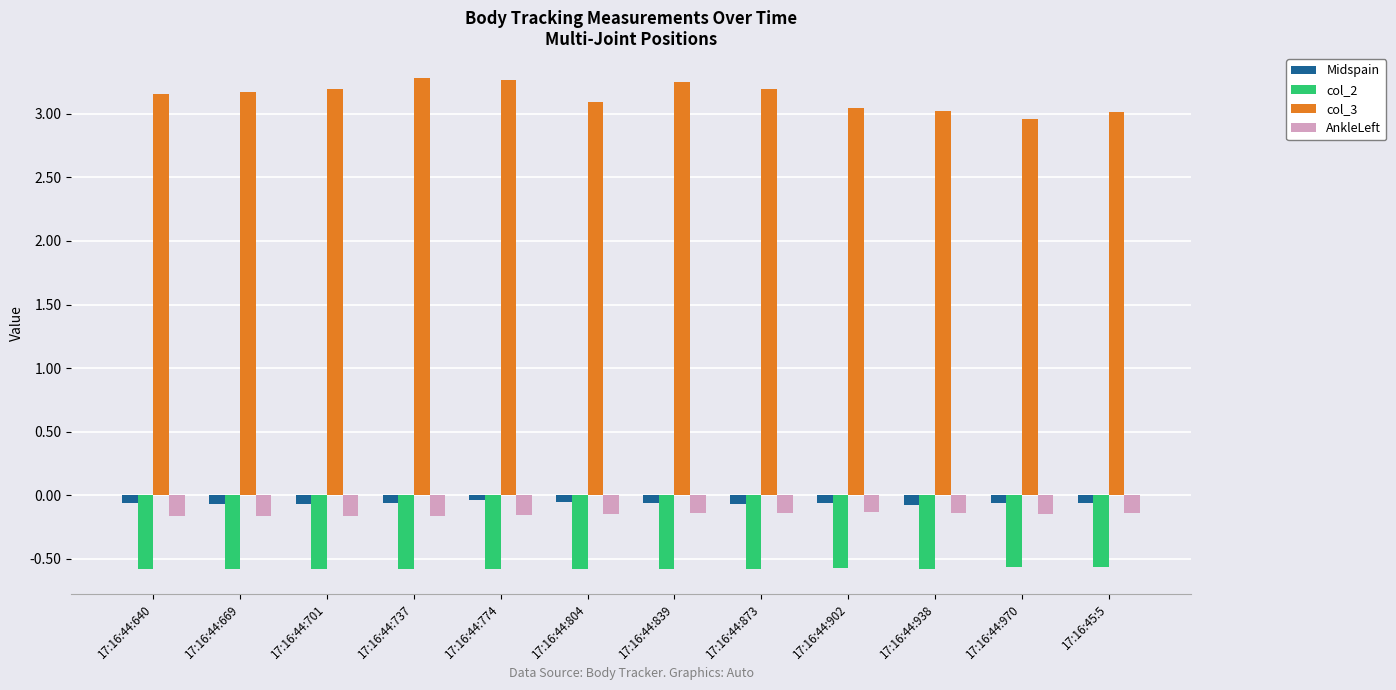

Does the chart contain stacked bars?

No